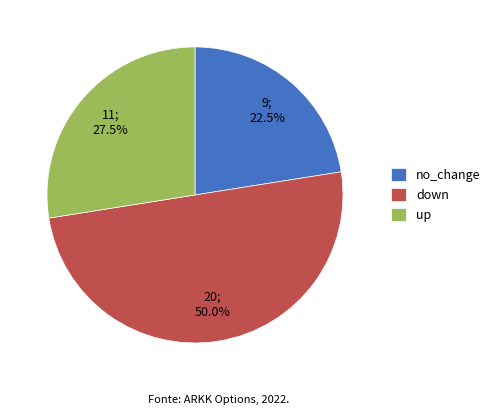

What is the total percentage of down and up?

77.5%